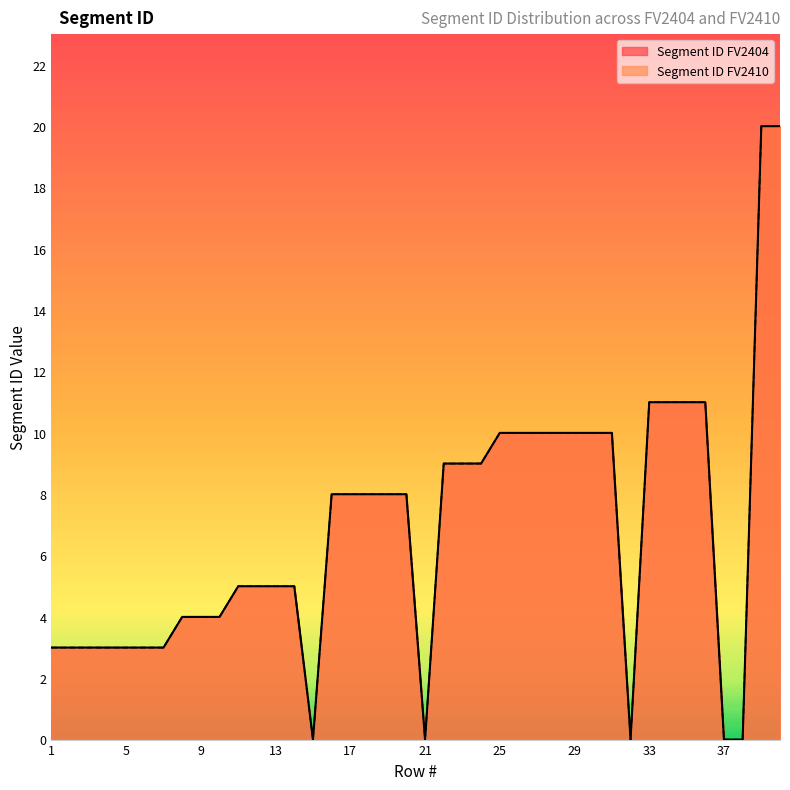

What is the average value of the Segment ID FV2410 series?

7